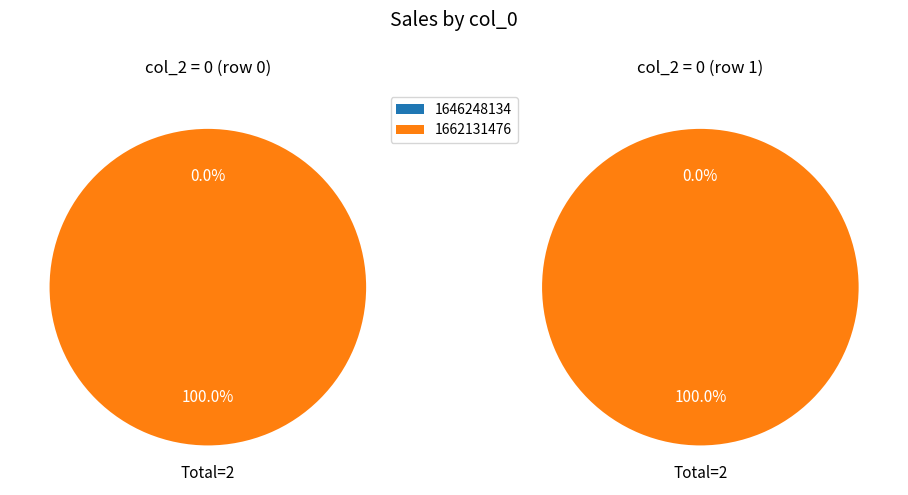

To the nearest percent, what percentage of the pie is 1662131476?

100%